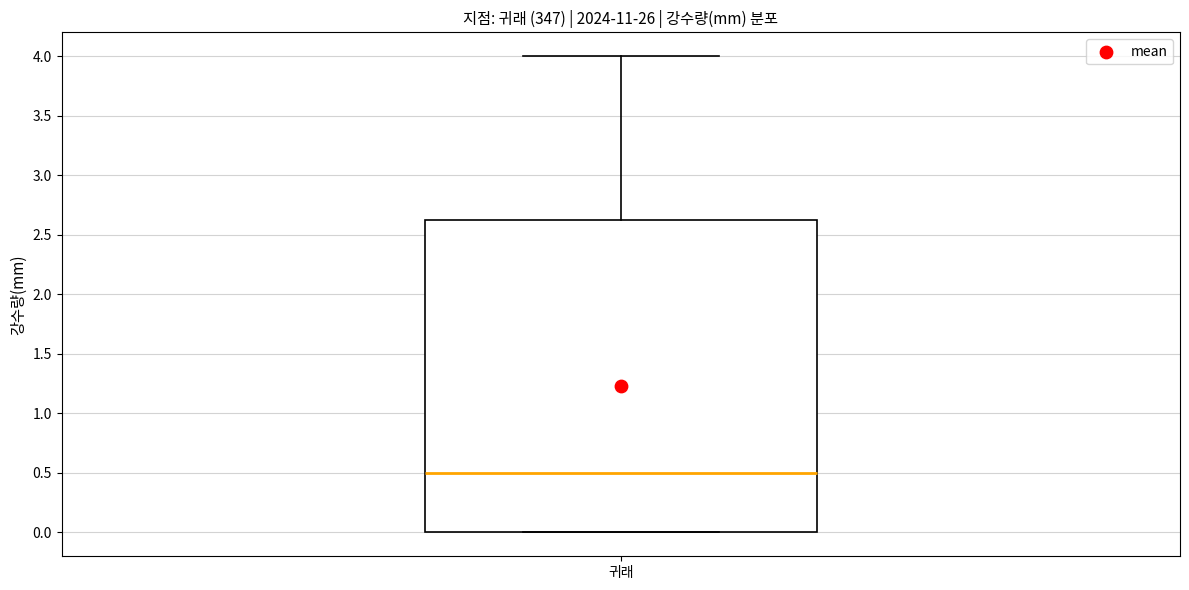

Where is the lower edge of the box for 귀래 on the y-axis? The values are not printed on the chart, so give them approximately, as read against the axis.

0.00